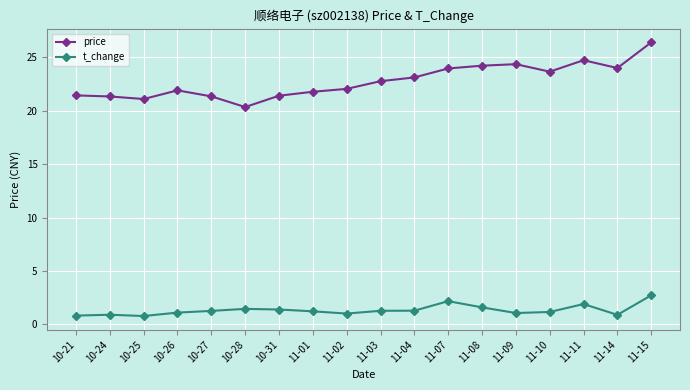

At 10-26, list the series in order from largest to smallest.

price, t_change